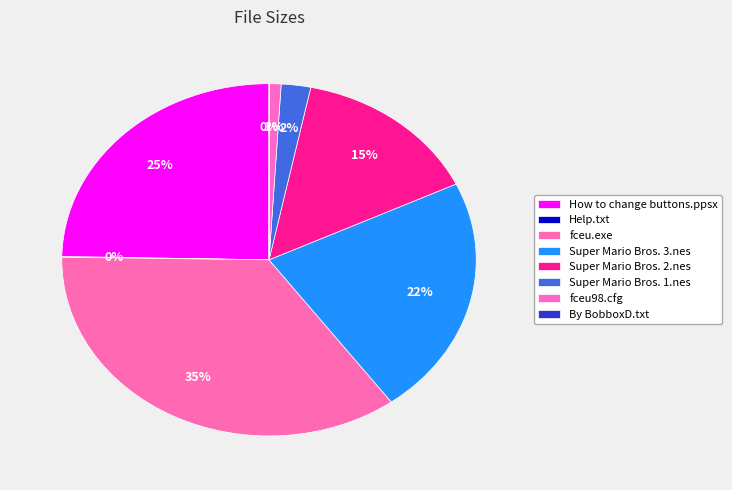

Combined, do Help.txt and fceu98.cfg account for over 50%?

No